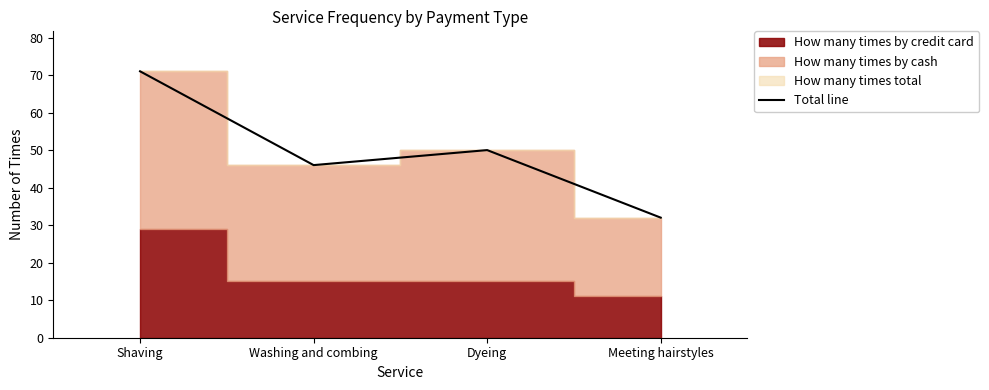

At which category does the data reach its first local valley?

Washing and combing